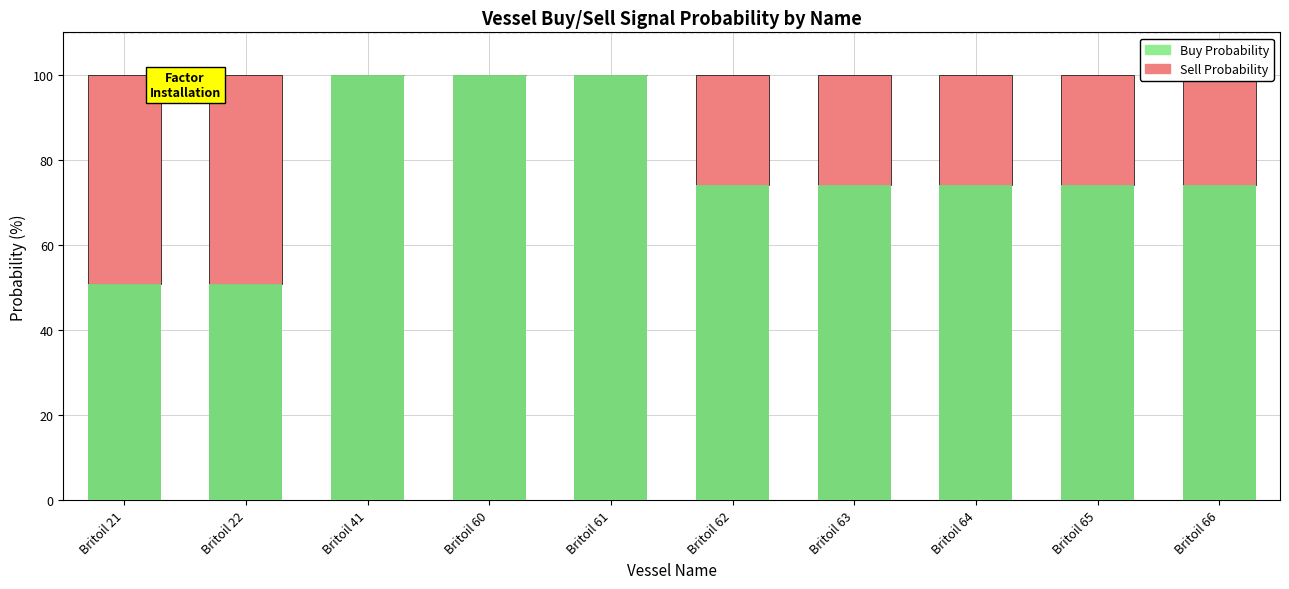

What is the approximate value of Sell Probability at Britoil 63?

25.9